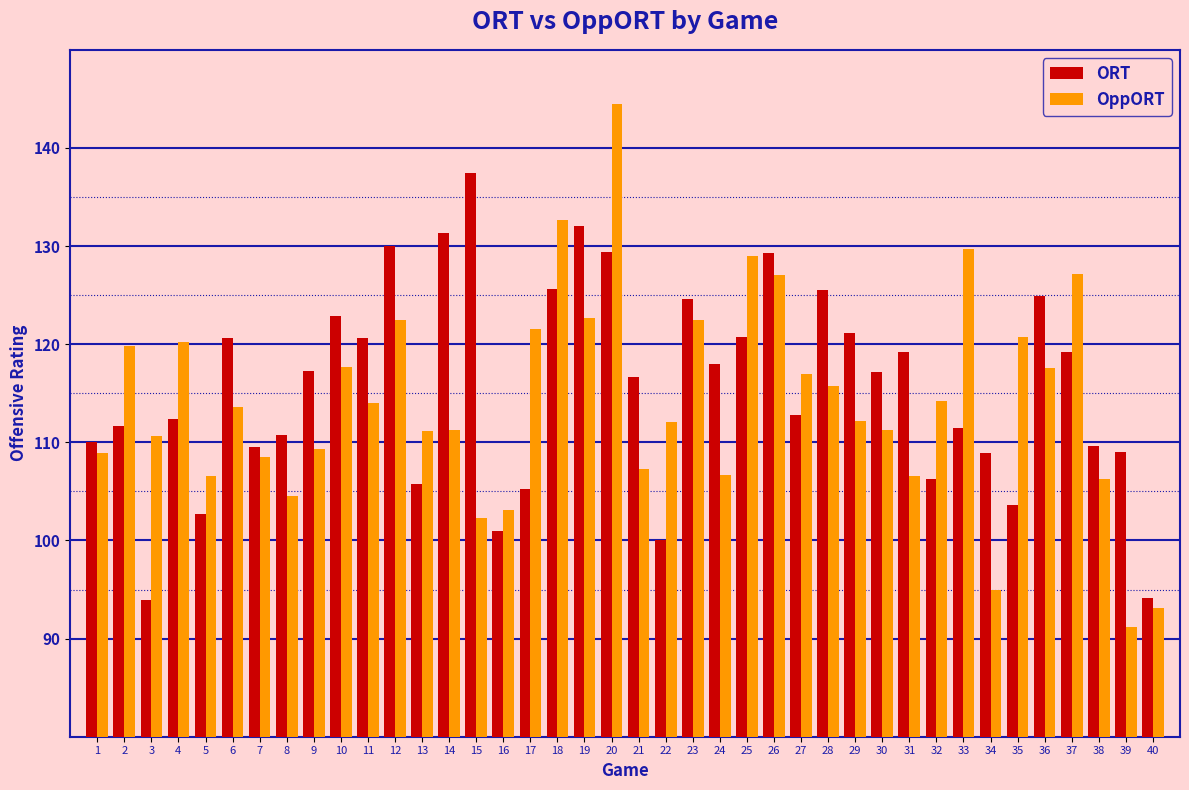

What is the sum of all ORT values?

4622.2